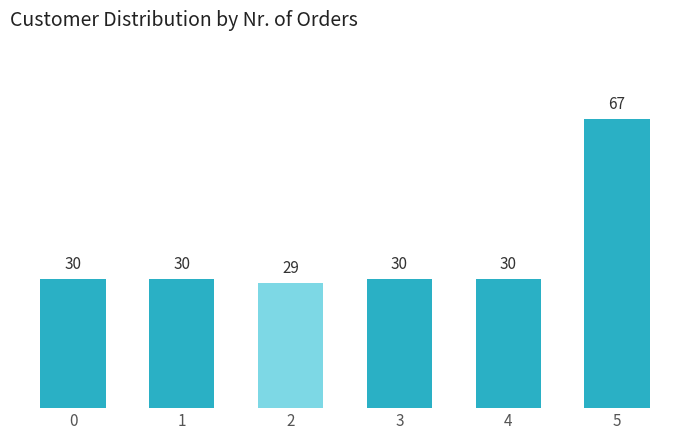

Reading right to left, list all the values displayed in this chart.

67	30	30	29	30	30